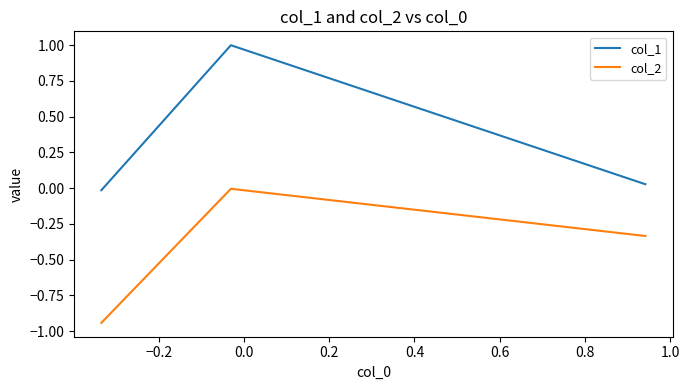

Which series has the widest spread of values?

col_1